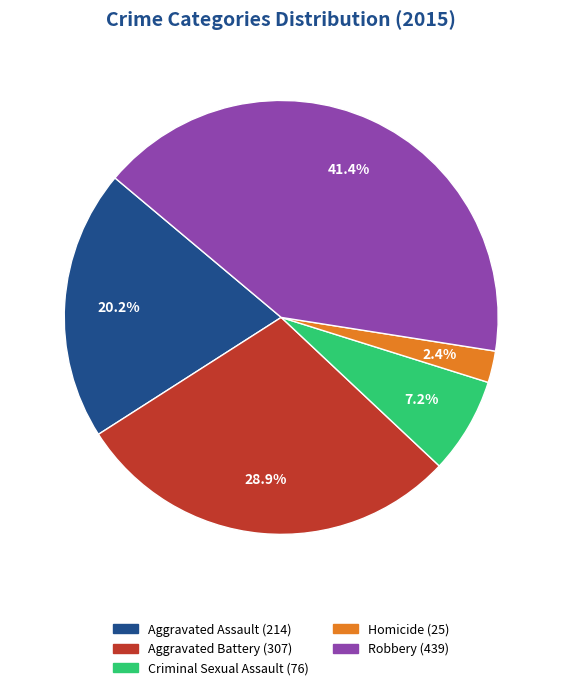

To the nearest percent, what percentage of the pie is Criminal Sexual Assault?

7%